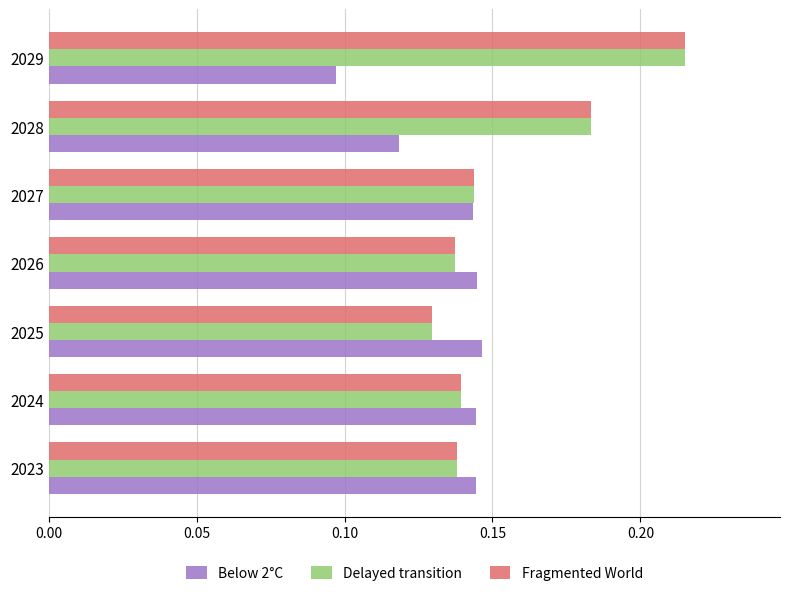

What is the sum of the Fragmented World values at 2024 and 2023?

0.3